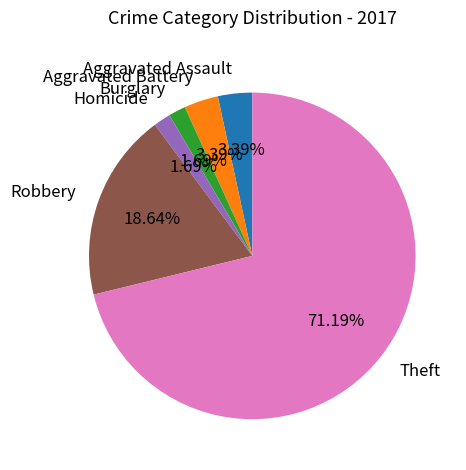

Which has a higher value, Robbery or Homicide?

Robbery